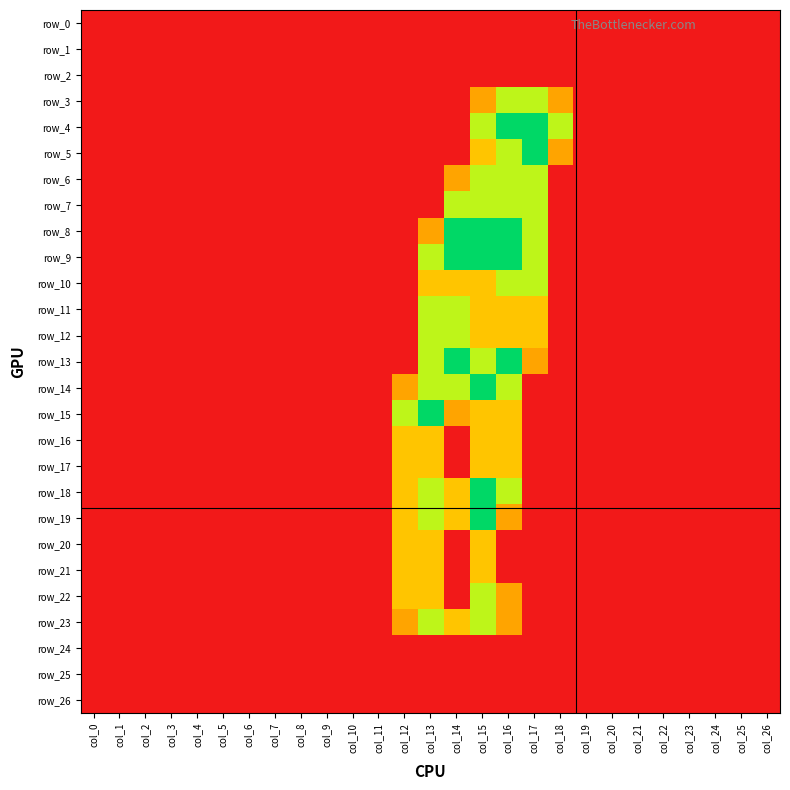

The value of row_18 at col_18 is 0.0. True or false?

True